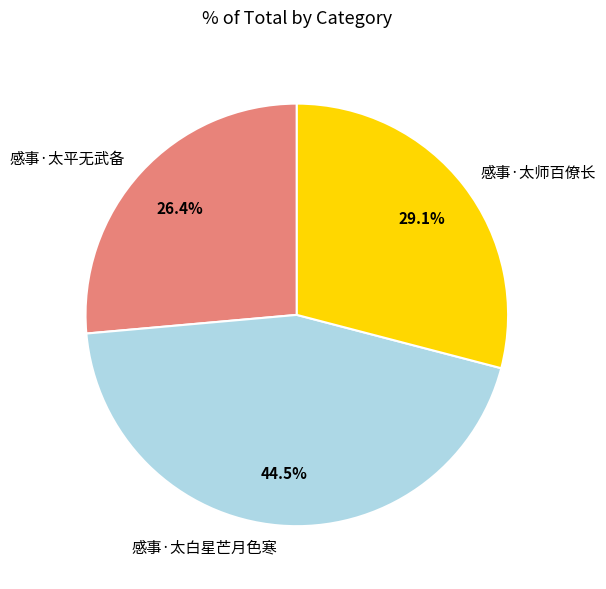

Which category has the smallest portion of the pie?

感事·太平无武备